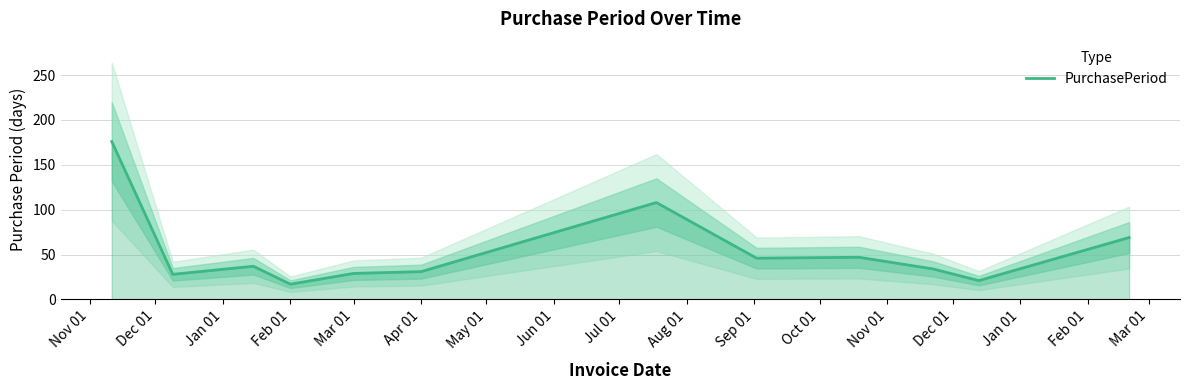

What is the greatest value displayed?

176